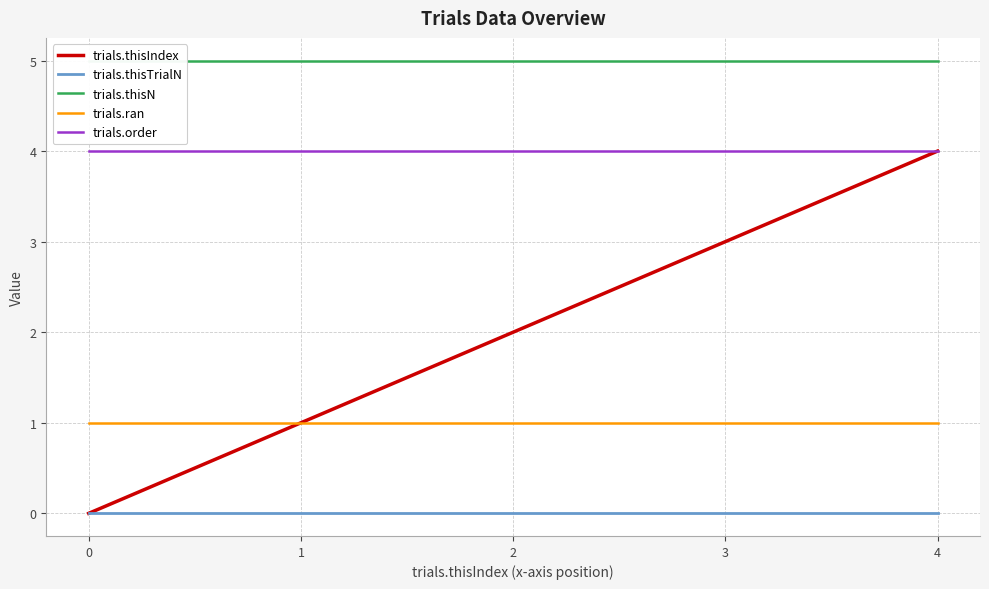

True or false: trials.thisTrialN and trials.ran cross at least once.

False